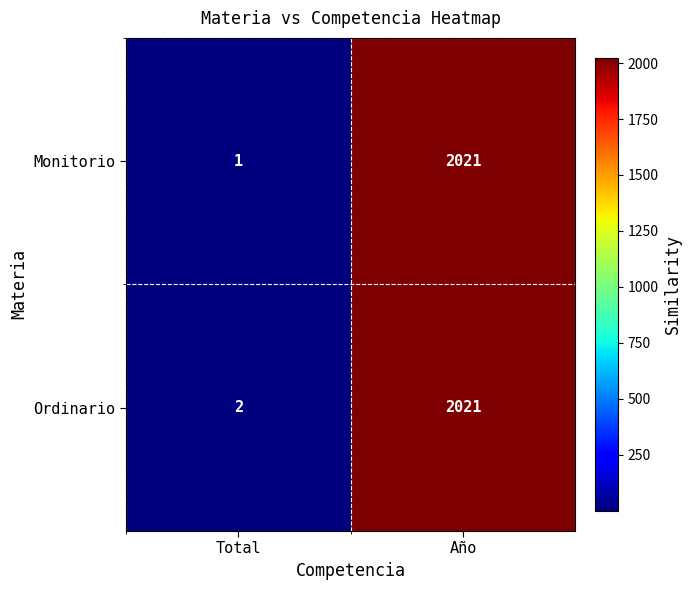

Which series has the largest range (max minus min)?

Monitorio